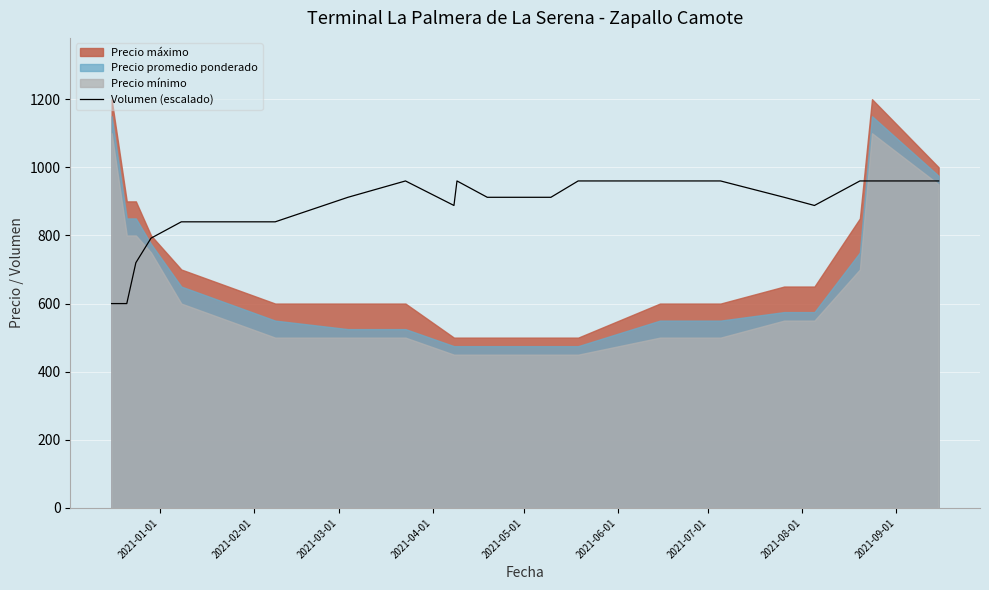

The chart shows a value of 1589 at 13. True or false?

False